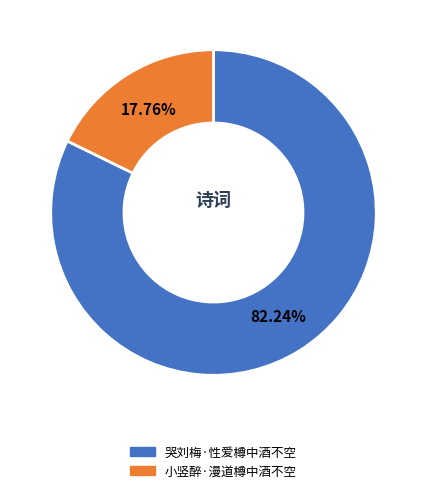

What percentage is NOT represented by 哭刘梅·性爱樽中酒不空?

17.8%